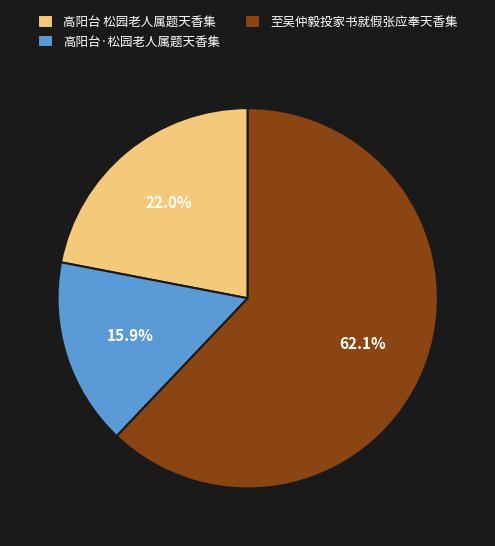

Which slice is the largest?

至吴仲毅投家书就假张应奉天香集